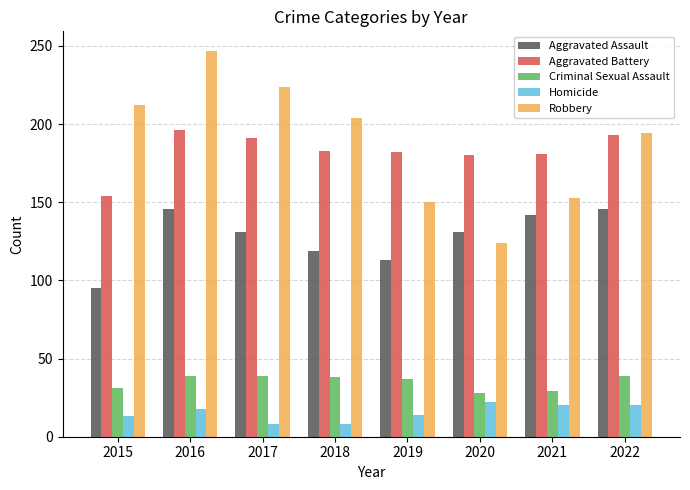

Rank the series by their maximum value, from lowest to highest.

Homicide, Criminal Sexual Assault, Aggravated Assault, Aggravated Battery, Robbery